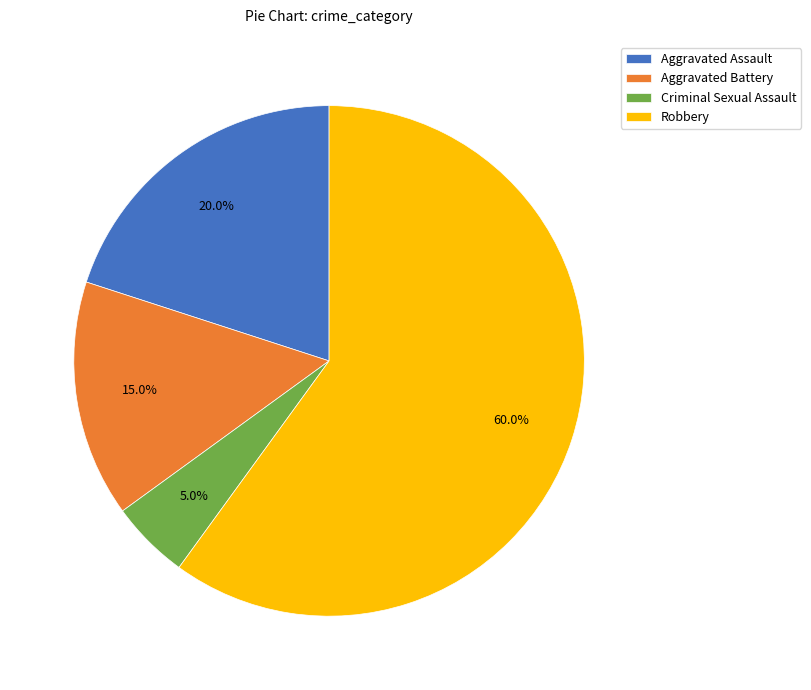

Is it true that Robbery is 50% of the pie?

False